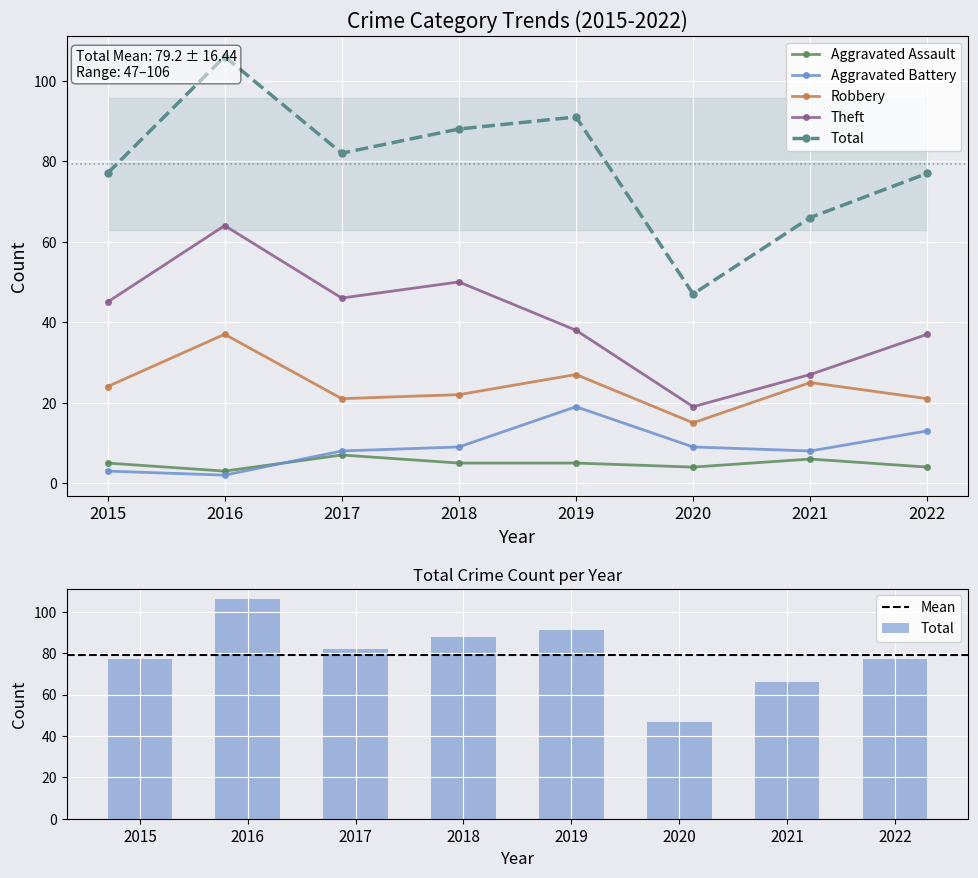

Rank the series at 2019 from lowest to highest value.

Aggravated Assault, Aggravated Battery, Robbery, Theft, Total